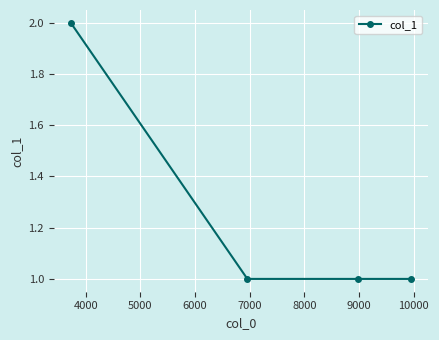

What is the sum of all values?

5